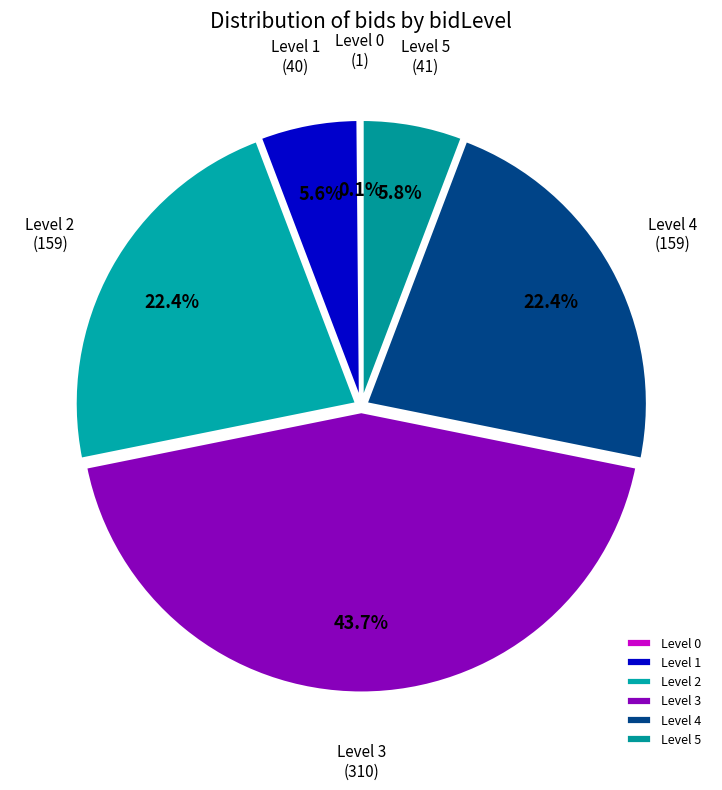

What is the largest slice in the pie chart?

Level 3